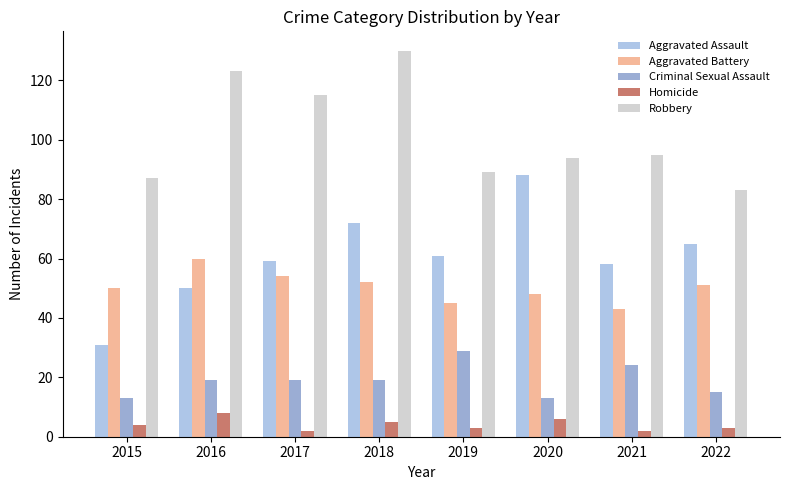

Reading left to right, extract all data points from this chart.

Aggravated Assault: 31	50	59	72	61	88	58	65
Aggravated Battery: 50	60	54	52	45	48	43	51
Criminal Sexual Assault: 13	19	19	19	29	13	24	15
Homicide: 4	8	2	5	3	6	2	3
Robbery: 87	123	115	130	89	94	95	83